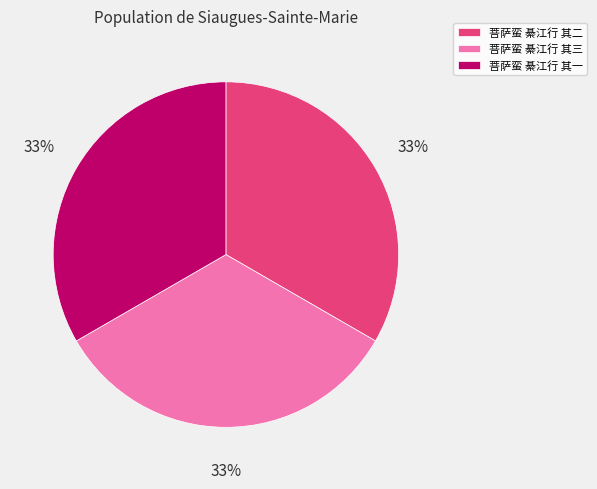

To the nearest percent, what is the combined percentage of 菩萨蛮 綦江行 其三 and 菩萨蛮 綦江行 其二?

67%